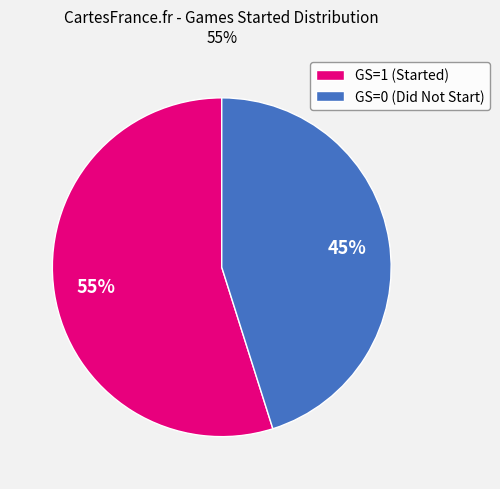

To the nearest percent, what is the difference between the GS=1 (Started) and GS=0 (Did Not Start) slice percentages?

10%